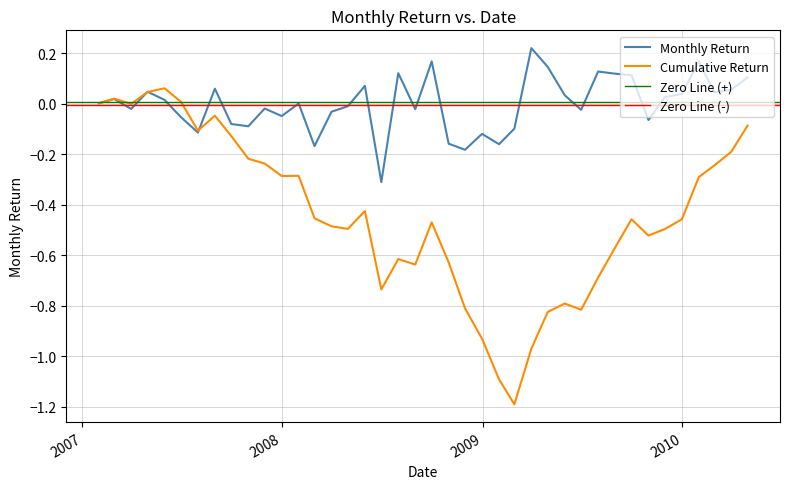

Between 2009-12-31 and 2009-03-31, which is larger?

2009-03-31